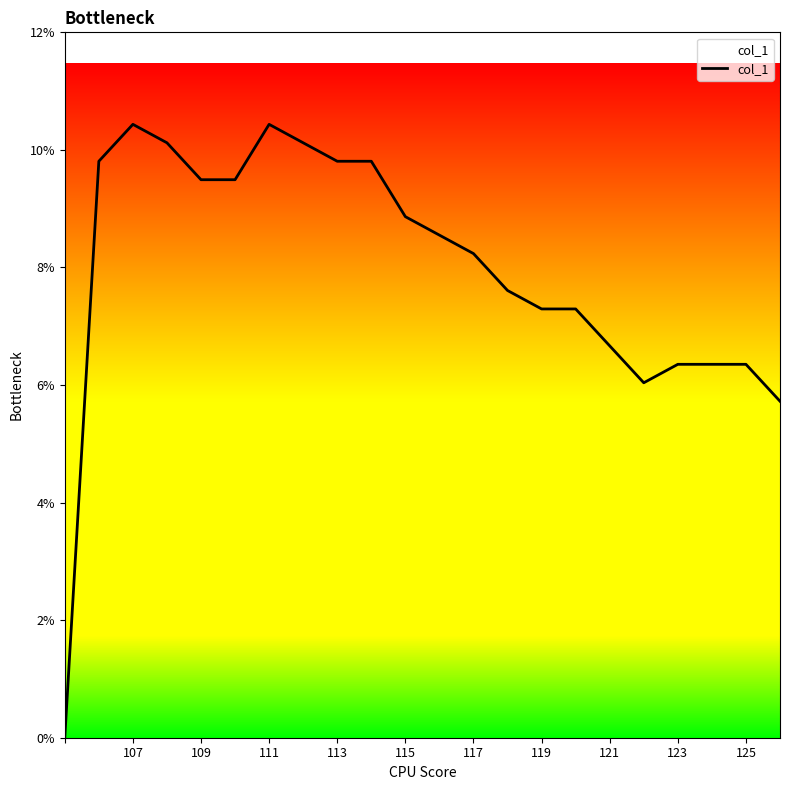

True or false: there are more than 2 points higher than both neighbors.

False